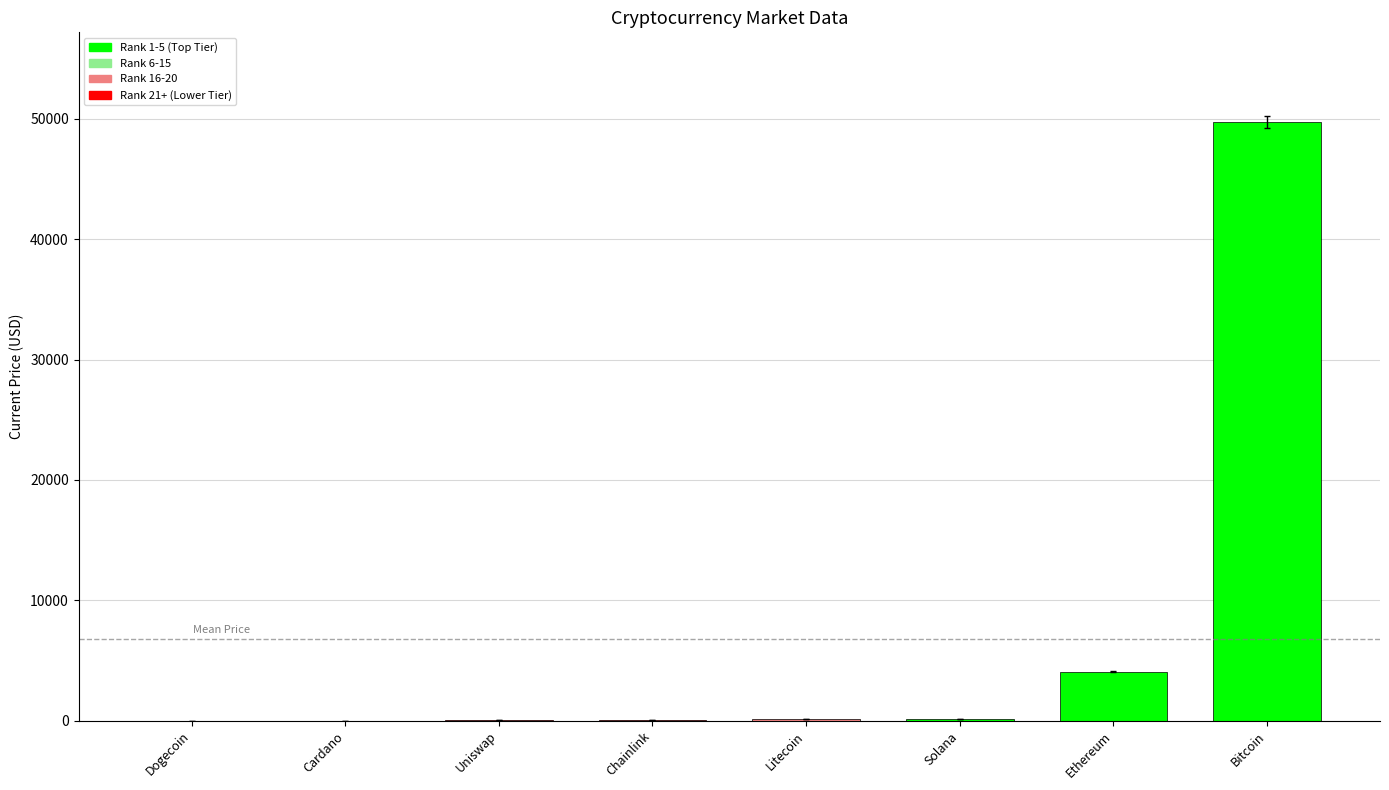

Is it true that the value at Ethereum is 2319.1?

False